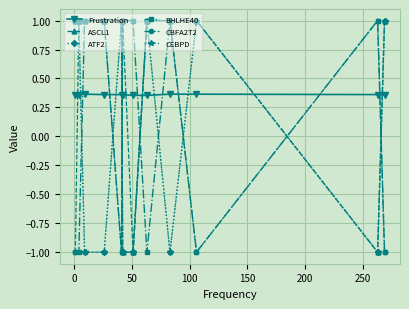

How many Frustration values are between 0 and 1?

12